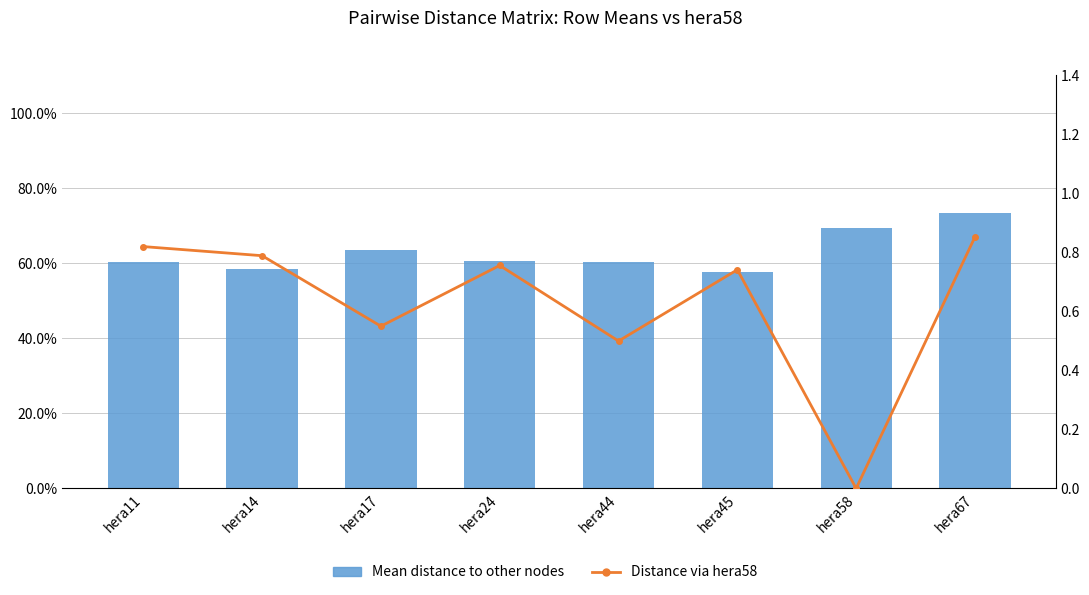

Which series has the largest range (max minus min)?

Distance via hera58